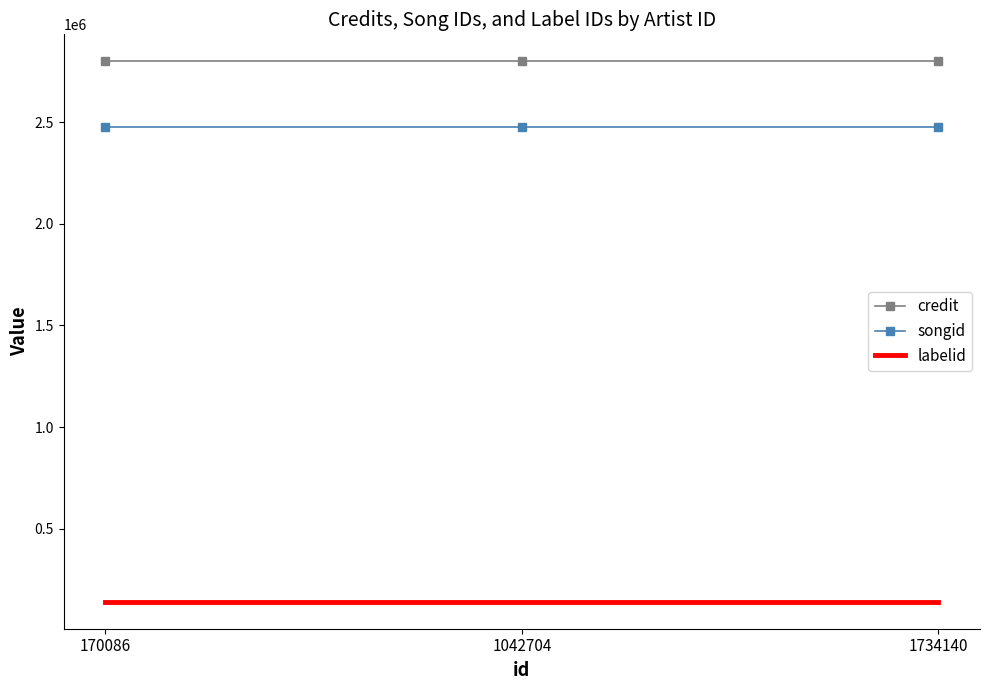

What is the spread (max minus min) of values at 1042704?

2658699